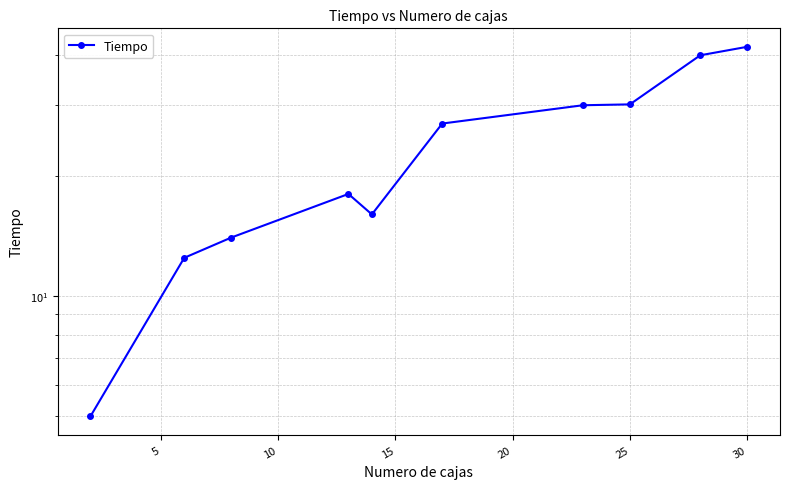

Which has a higher value, 15 or 30?

30